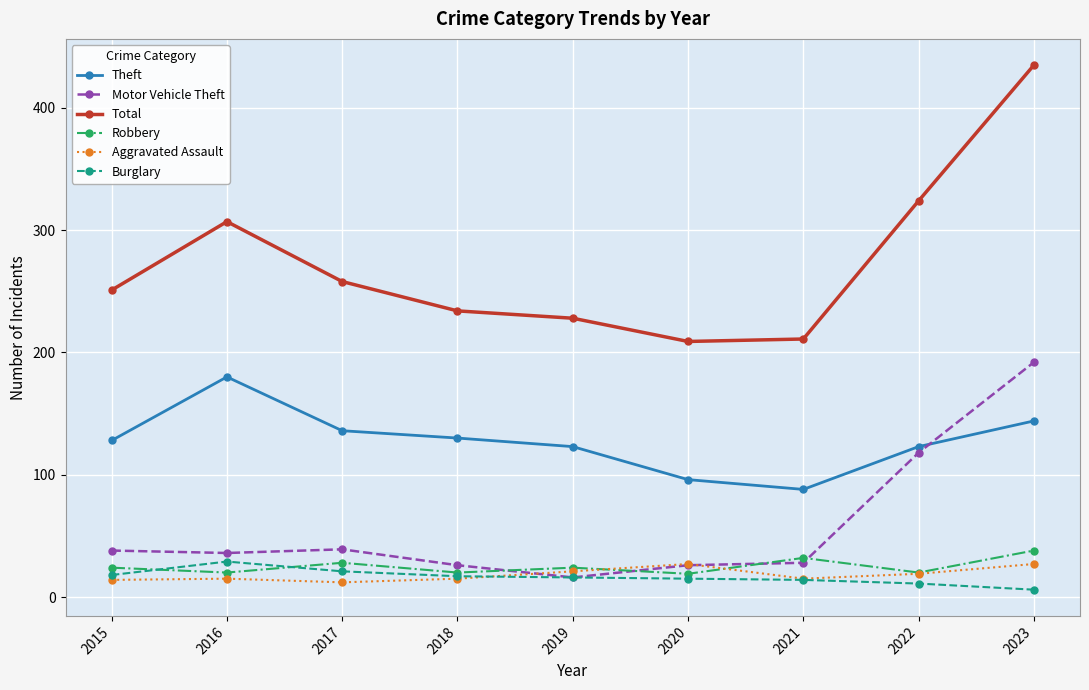

At how many categories does at least one series exceed 261?

3